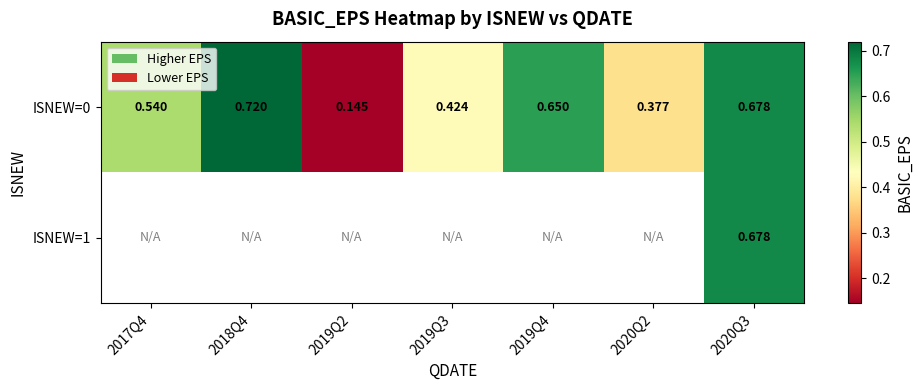

What is the difference between the second highest and second lowest values in the ISNEW=0 series?

0.3